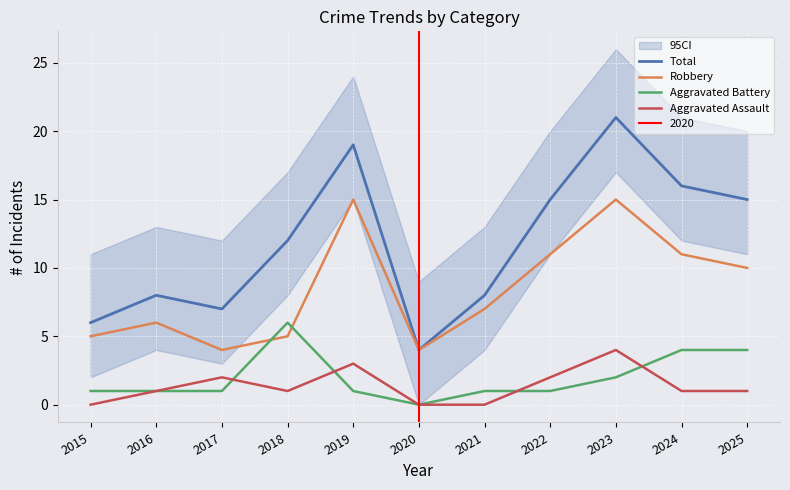

List the series in order of their peak value, lowest first.

Aggravated Assault, Aggravated Battery, Robbery, Total